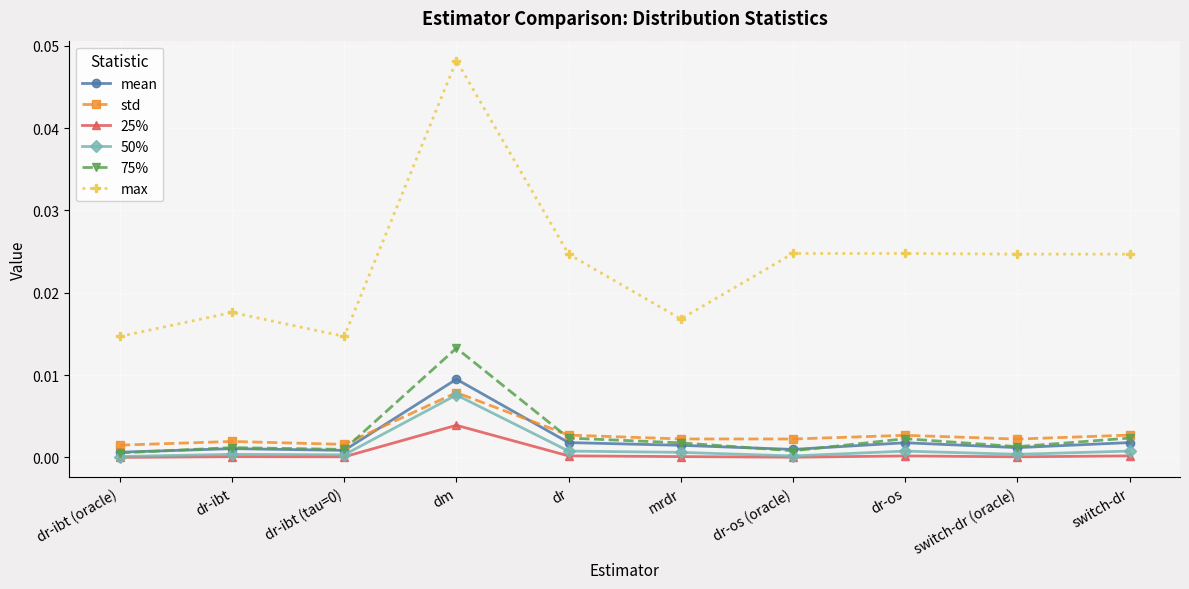

Between dr-ibt and dr, which series saw the biggest shift?

max